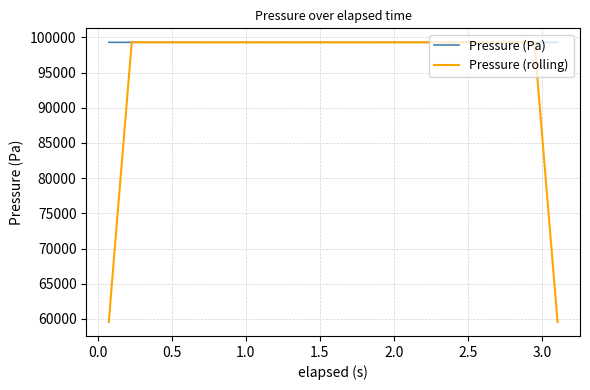

Which series has the widest spread of values?

Pressure (rolling)